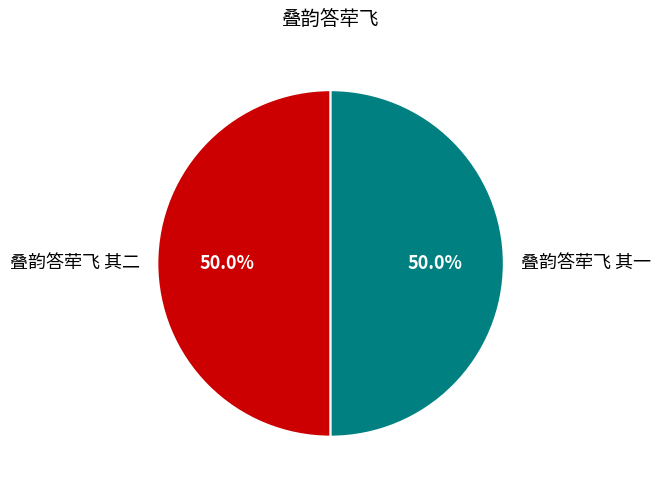

To the nearest percent, what is the average slice percentage?

50%